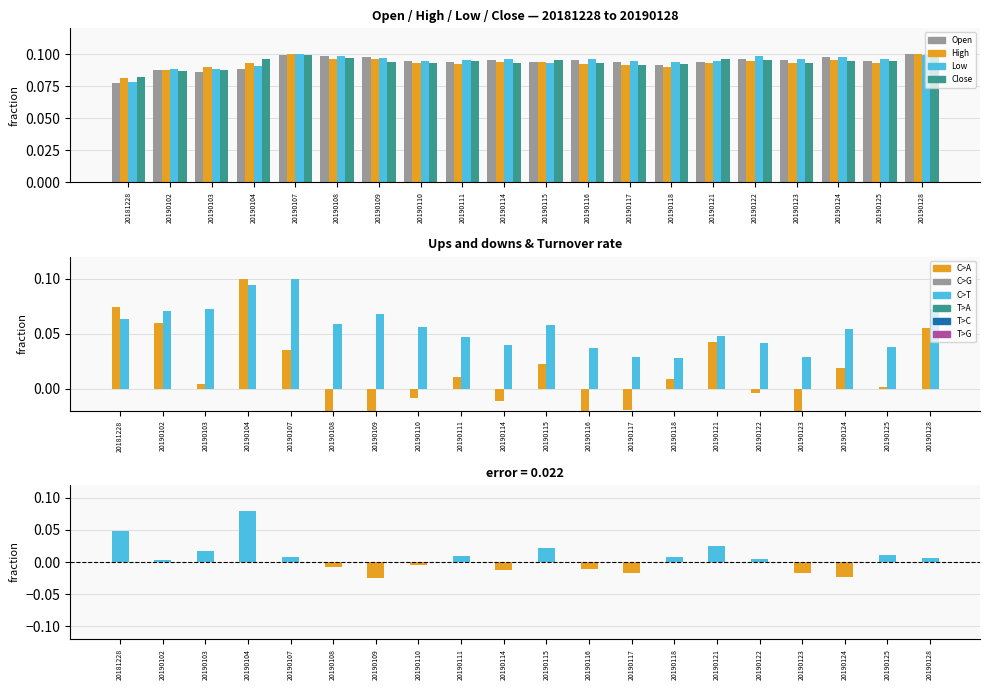

Where is Turnover rate nearest to the value 0?

20190118